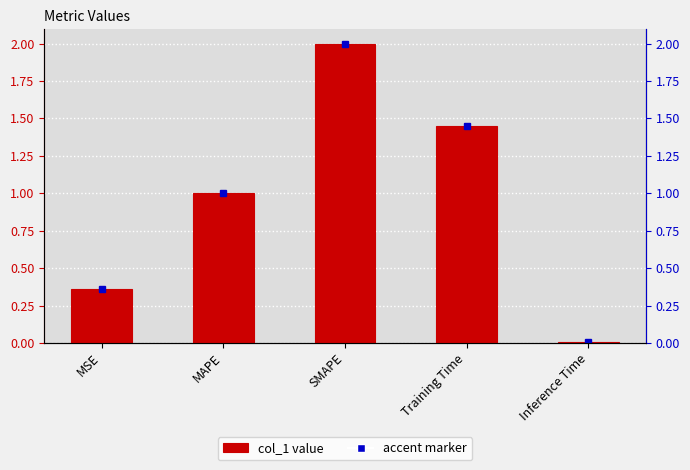

Is it true that the value at MAPE is 1.0?

True